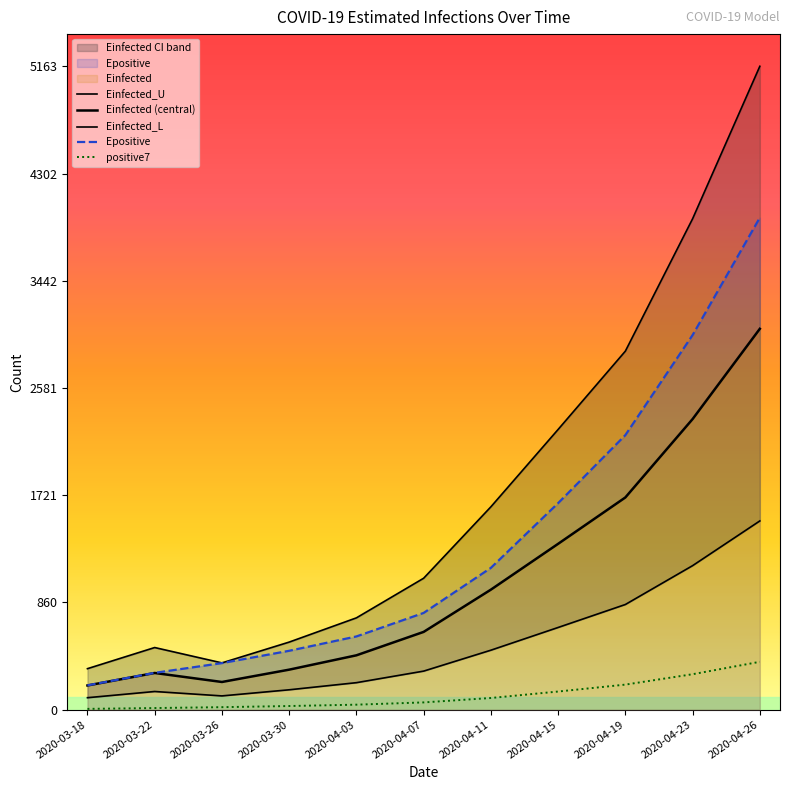

At which label does Einfected_U reach its peak?

2020-04-26